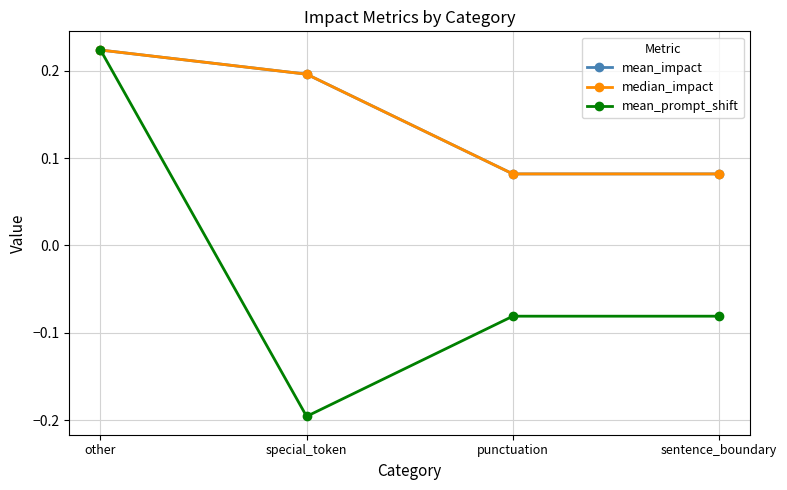

Rank the series by their maximum value, from highest to lowest.

mean_prompt_shift, mean_impact, median_impact